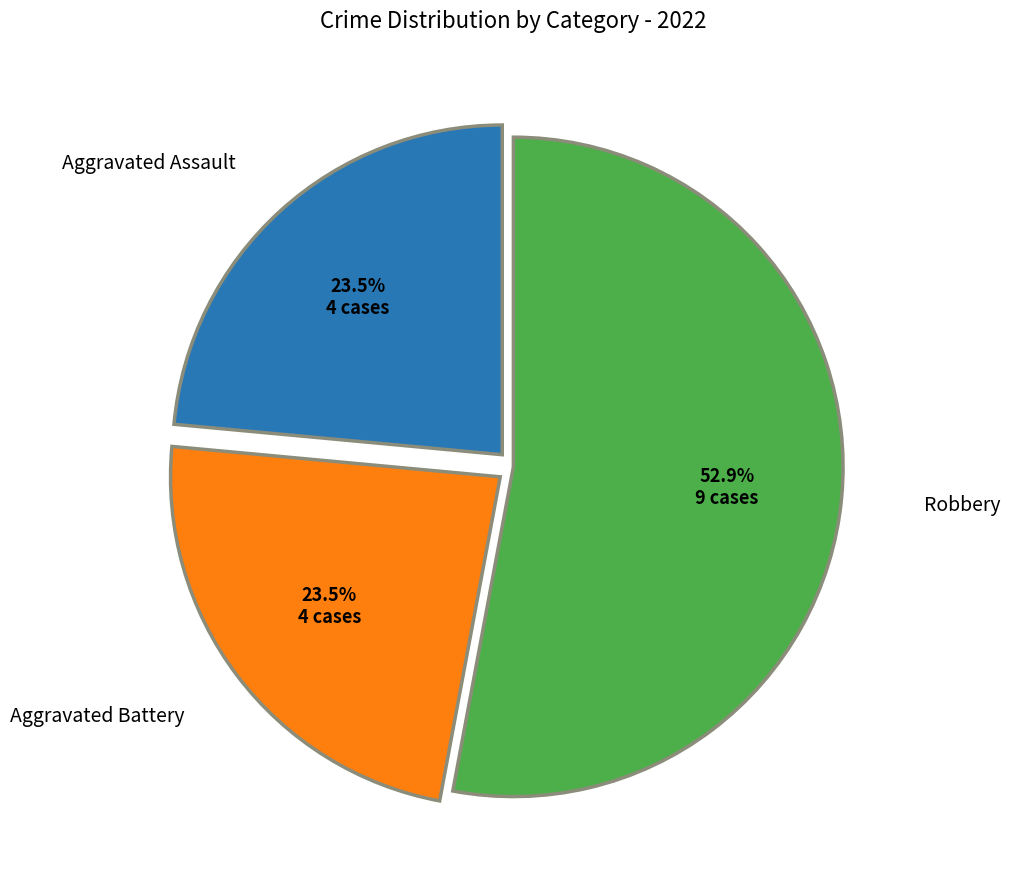

Do Robbery and Aggravated Battery together represent more than half of the pie?

Yes